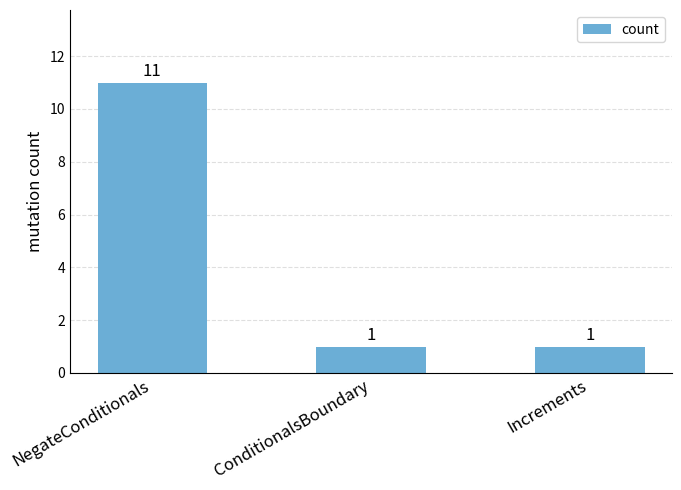

At which category does the chart reach its peak across all series?

NegateConditionals